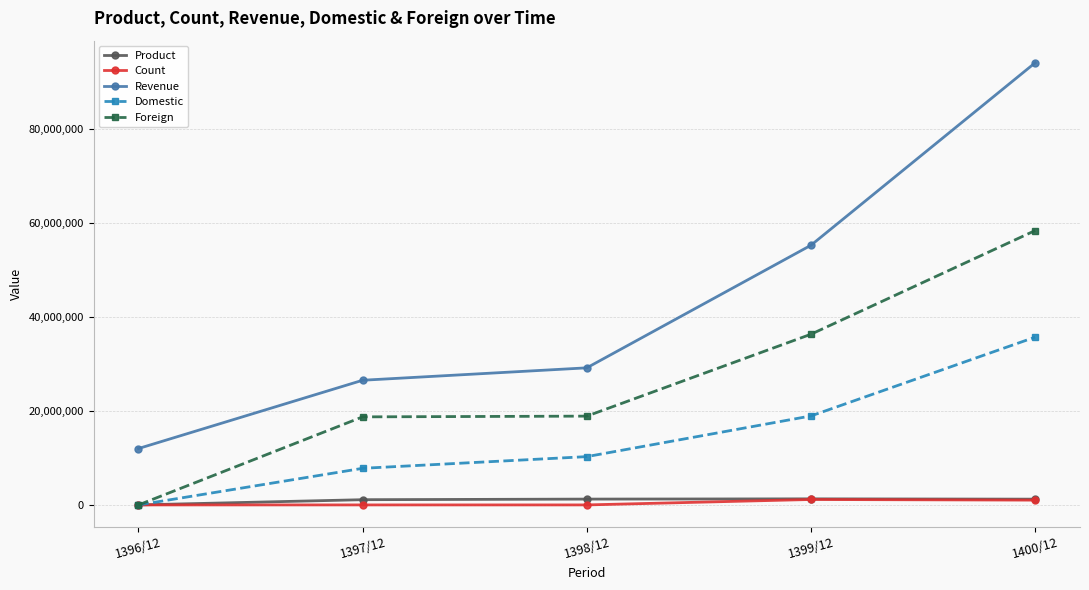

True or false: Revenue has a value of 148896423 at 1400/12.

False